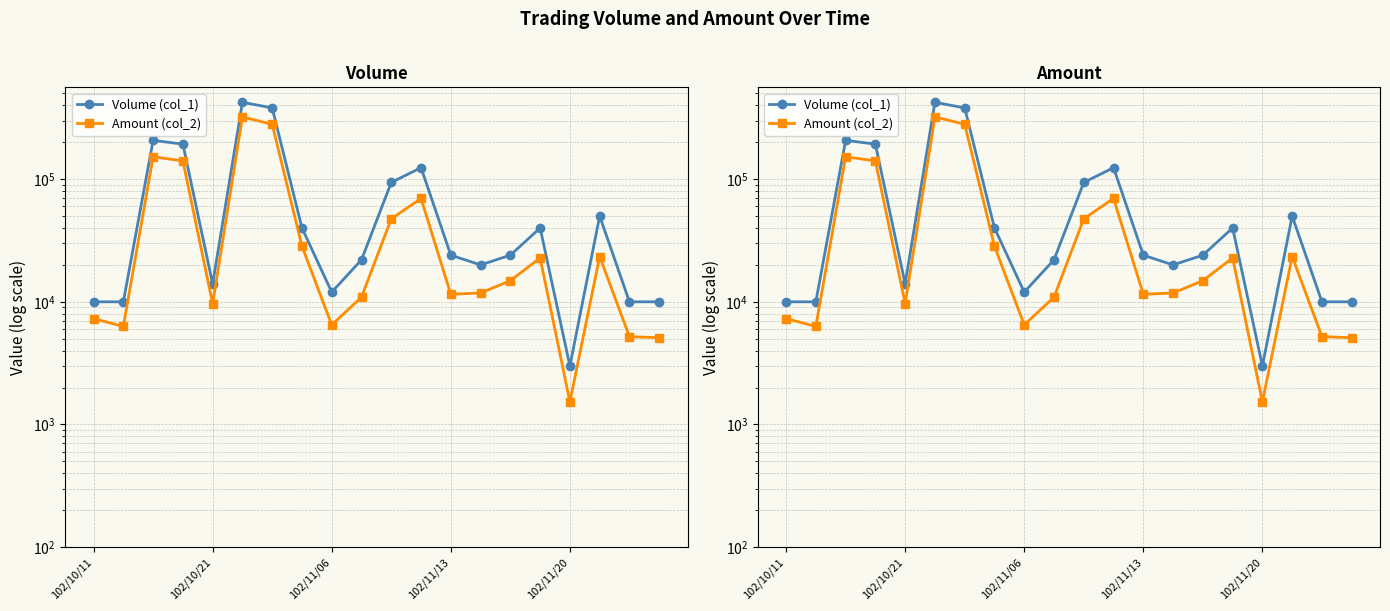

At which category is the sum across all series the highest?

5